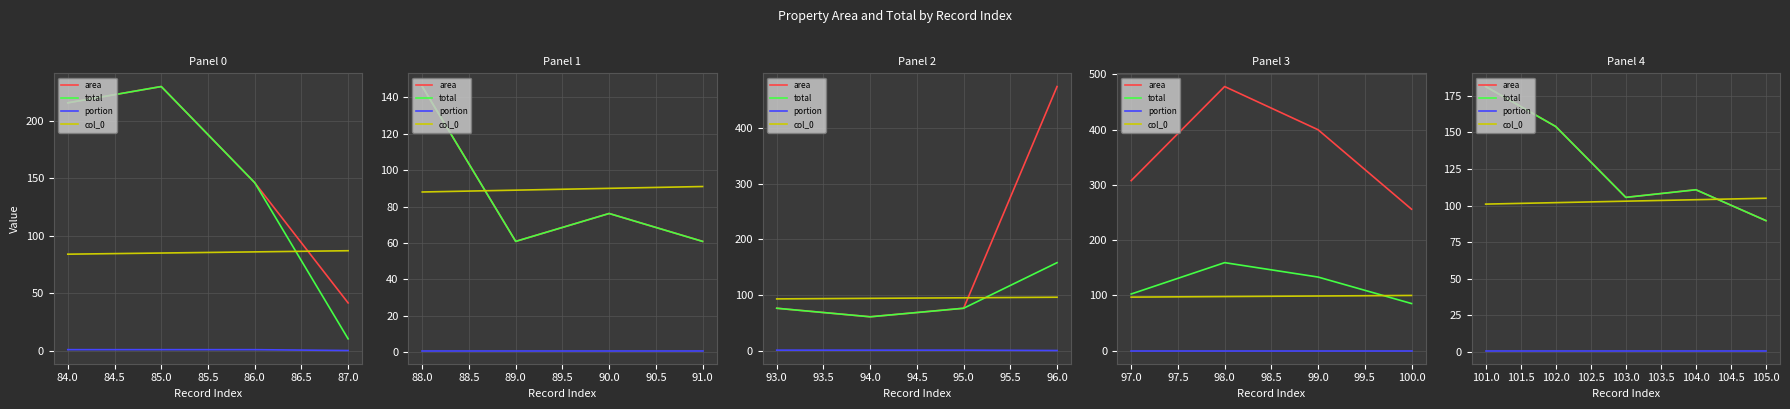

The value of area at 102.0 is 154.0. True or false?

True